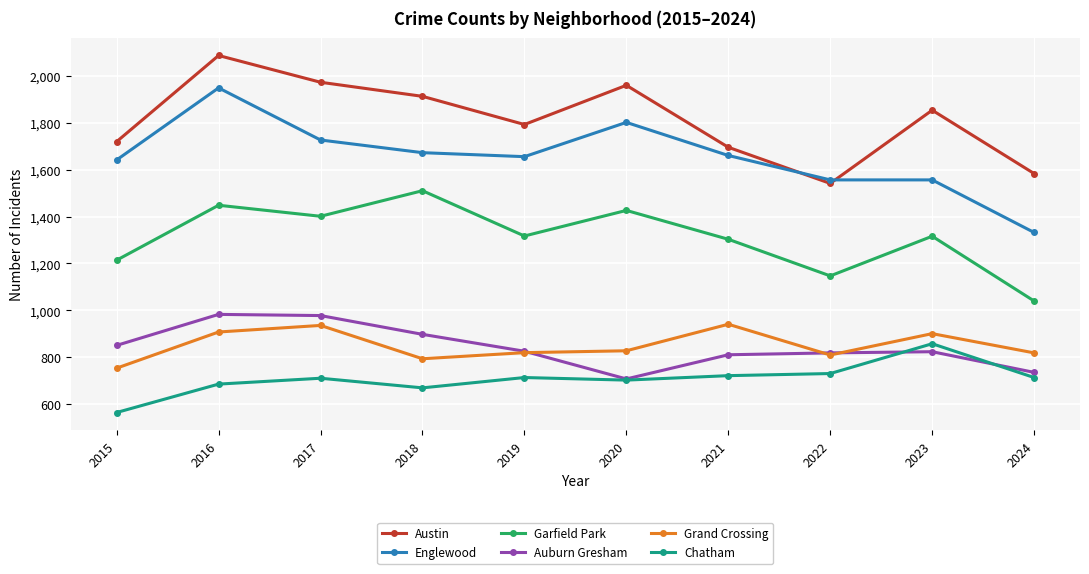

Which category has the highest value across all series?

2016